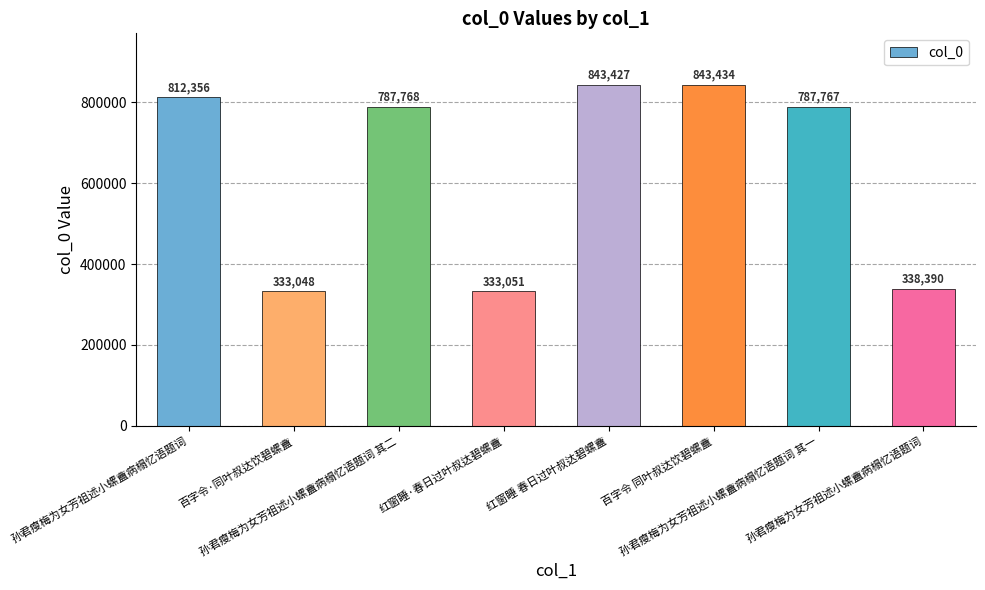

What is the greatest value displayed?

843434